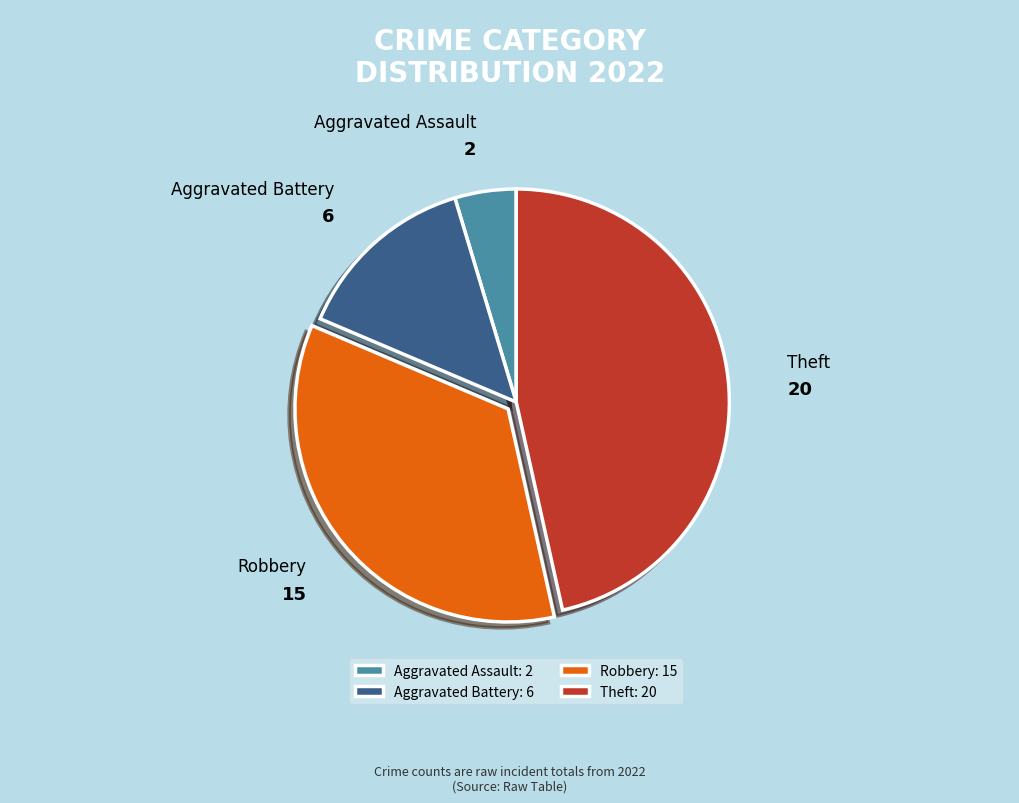

Rank the categories by value from highest to lowest.

Theft, Robbery, Aggravated Battery, Aggravated Assault